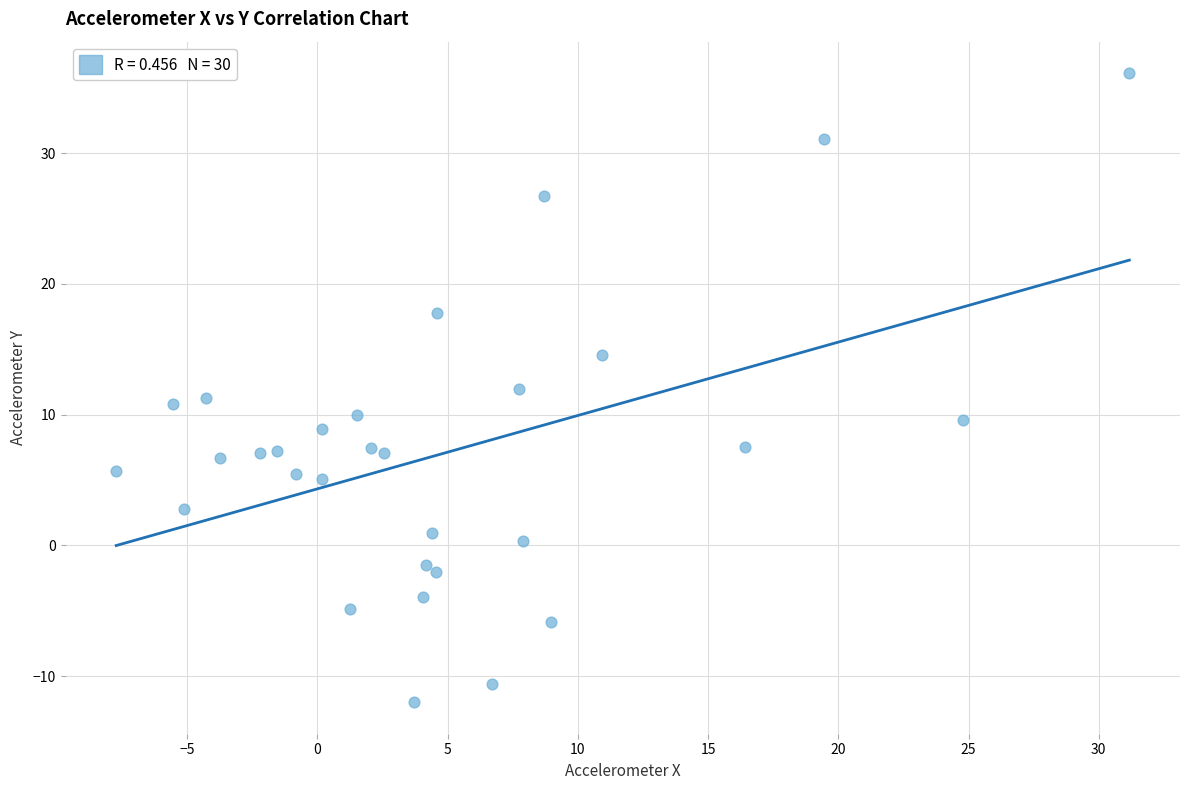

What is the range of X values (max minus min)?

38.9